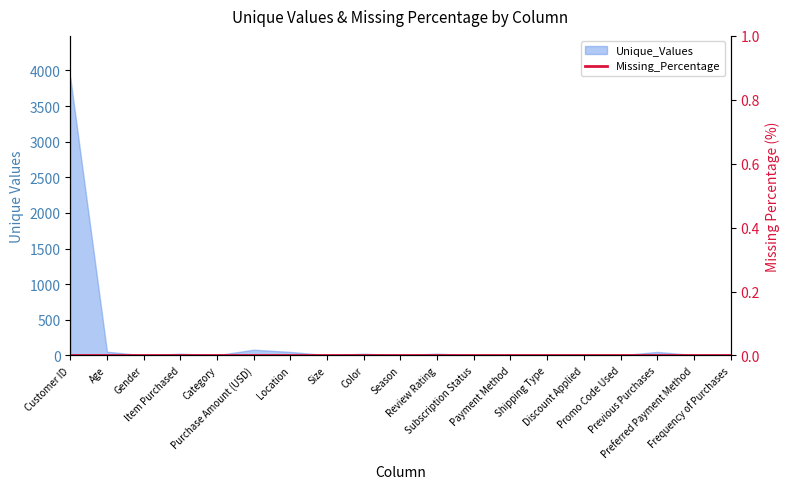

Rank the categories by value from lowest to highest.

Gender, Subscription Status, Discount Applied, Promo Code Used, Category, Size, Season, Payment Method, Shipping Type, Preferred Payment Method, Frequency of Purchases, Item Purchased, Color, Review Rating, Location, Previous Purchases, Age, Purchase Amount (USD), Customer ID